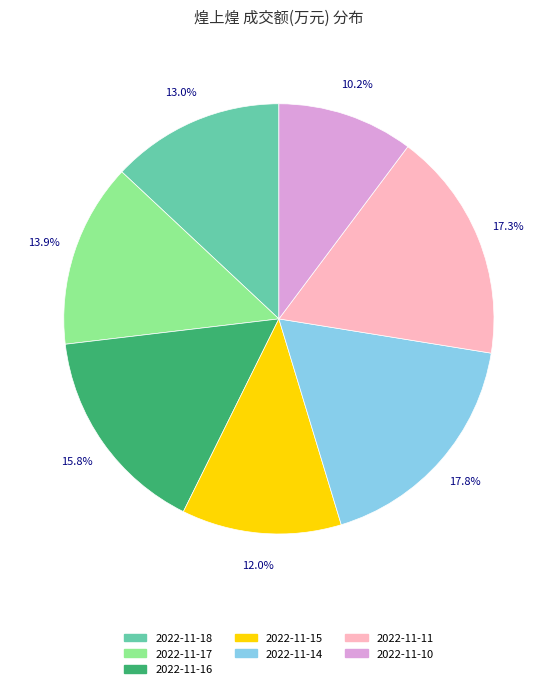

Does any single category account for the majority?

No